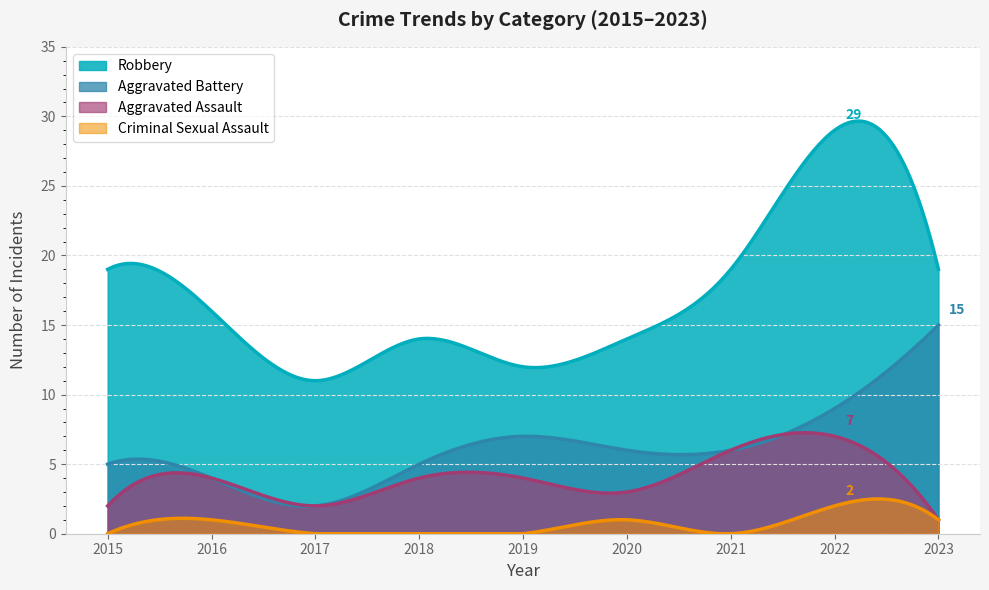

Reading left to right, transcribe all the data shown in this chart.

Robbery: 2015=19	2016=16	2017=11	2018=14	2019=12	2020=14	2021=19	2022=29	2023=19
Aggravated Battery: 2015=5	2016=4	2017=2	2018=5	2019=7	2020=6	2021=6	2022=9	2023=15
Aggravated Assault: 2015=2	2016=4	2017=2	2018=4	2019=4	2020=3	2021=6	2022=7	2023=1
Criminal Sexual Assault: 2015=0	2016=1	2017=0	2018=0	2019=0	2020=1	2021=0	2022=2	2023=1